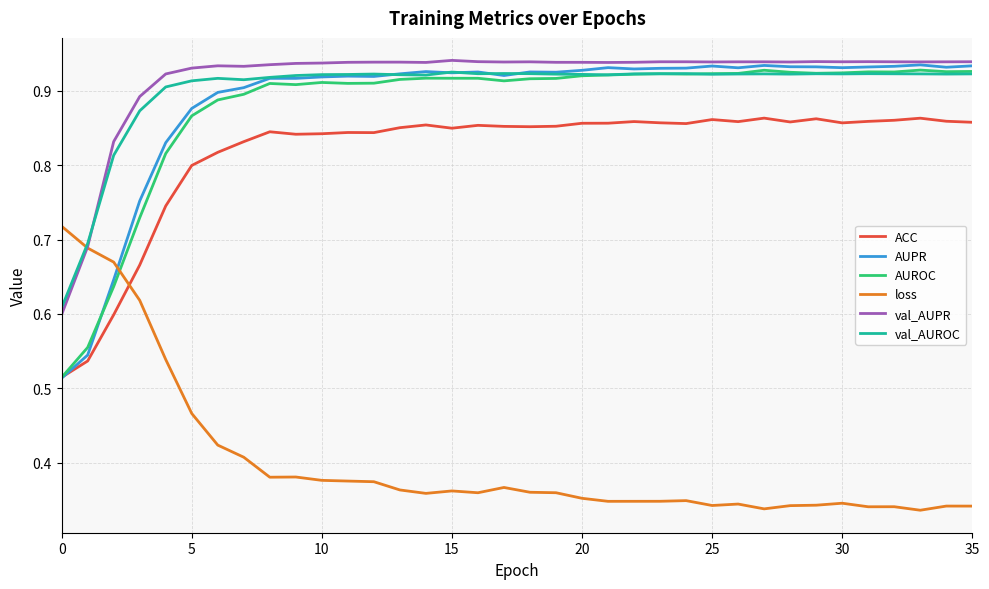

Which series ends up on top after the final intersection of AUROC and loss?

AUROC